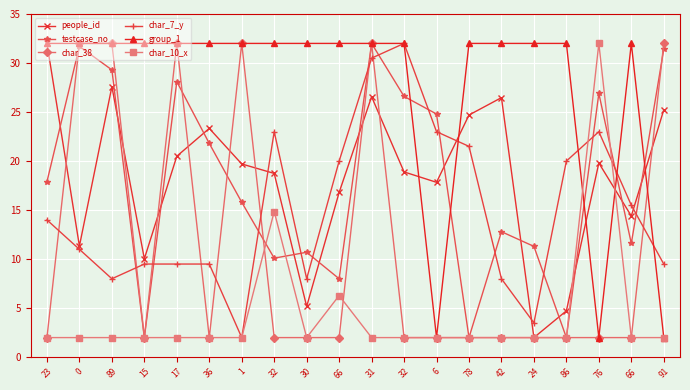

How many categories are shown in the chart?

20